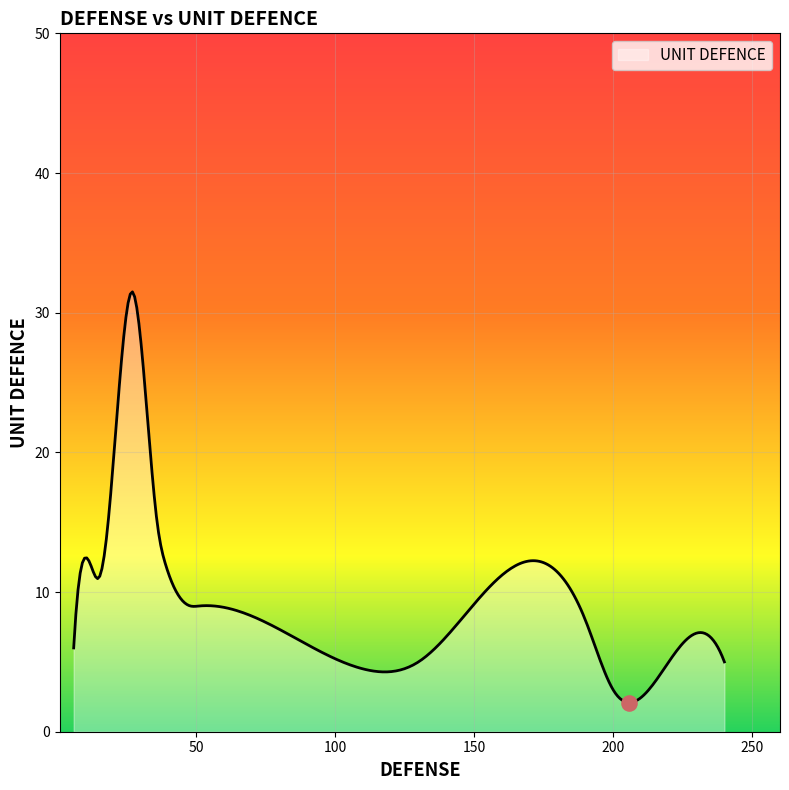

What is the difference between the maximum and minimum values?

29.4